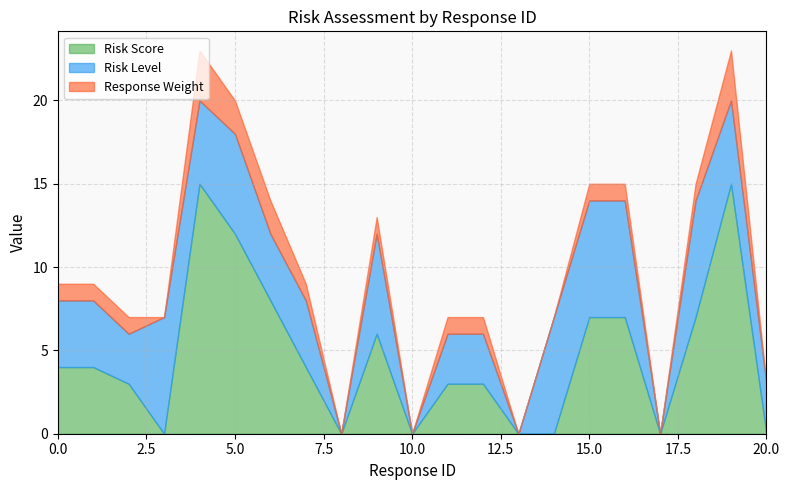

Does the chart have visible grid lines?

Yes